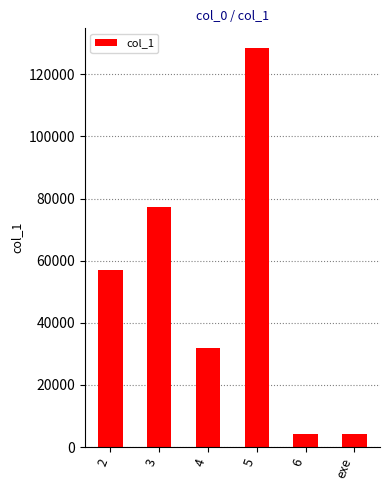

How many values are below 57091?

3